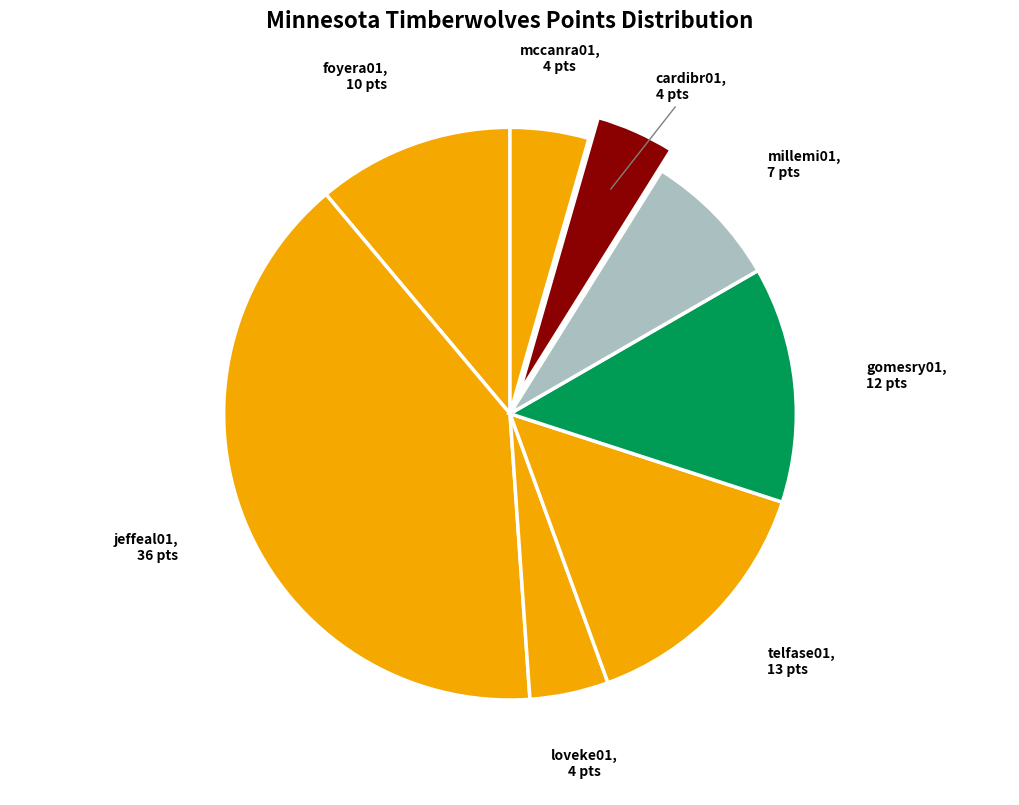

Count the number of slices in the pie.

8